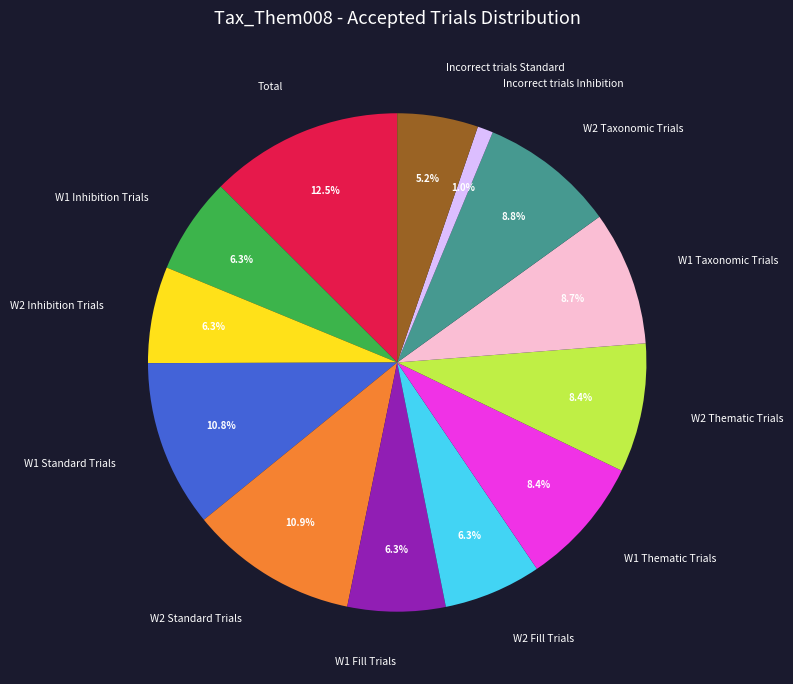

To the nearest percent, what percentage of the pie is Incorrect trials Inhibition?

1%